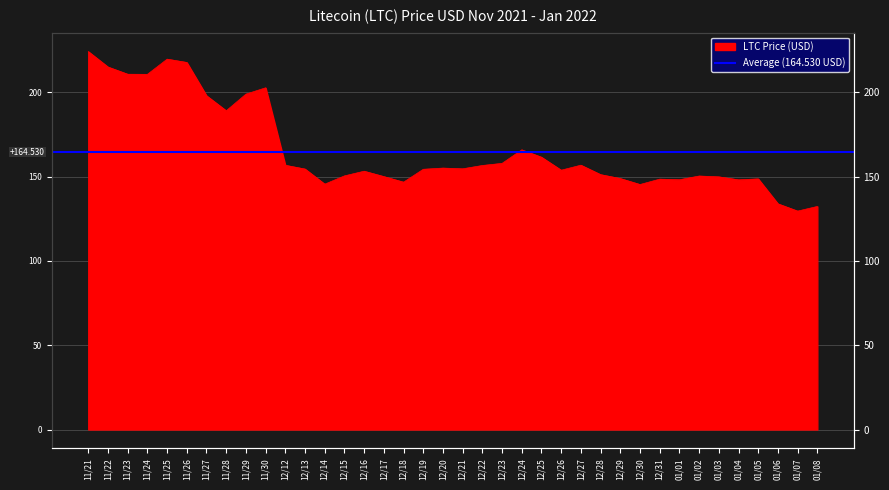

The chart shows a value of 230.7 at 01/05. True or false?

False